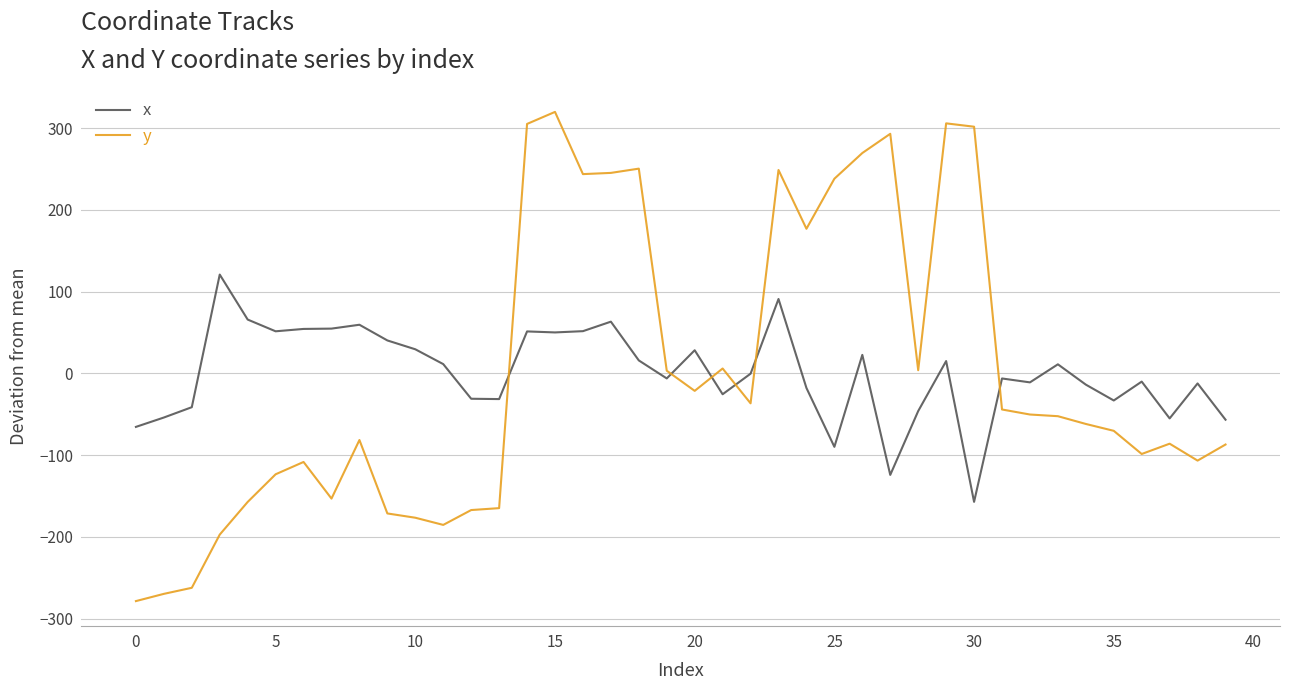

List the series in order of their peak value, lowest first.

x, y